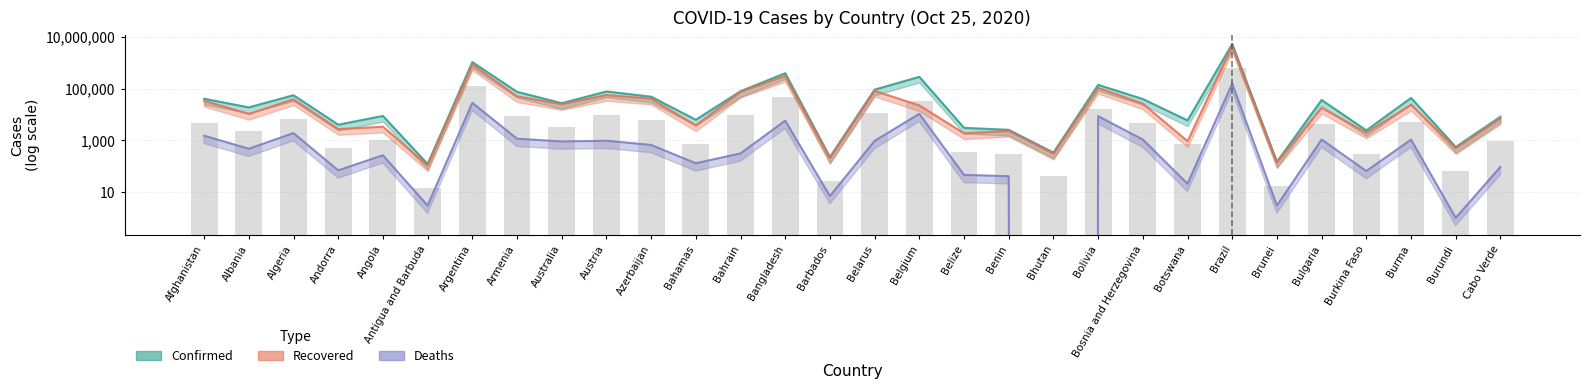

Reading left to right, transcribe all the data shown in this chart.

Confirmed: Afghanistan=40768	Albania=18858	Algeria=55880	Andorra=4038	Angola=8829	Antigua and Barbuda=122	Argentina=1069368	Armenia=75523	Australia=27499	Austria=78029	Azerbaijan=49013	Bahamas=6268	Bahrain=79574	Bangladesh=397507	Barbados=226	Belarus=91978	Belgium=287700	Belize=3050	Benin=2557	Bhutan=336	Bolivia=140612	Bosnia and Herzegovina=39758	Botswana=5923	Brazil=5353656	Brunei=148	Bulgaria=36519	Burkina Faso=2433	Burma=43788	Burundi=555	Cabo Verde=8198
Recovered: Afghanistan=34023	Albania=10548	Algeria=38932	Andorra=2729	Angola=3384	Antigua and Barbuda=107	Argentina=866695	Armenia=50701	Australia=25181	Austria=56791	Azerbaijan=41051	Bahamas=3795	Bahrain=76143	Bangladesh=313563	Barbados=207	Belarus=82670	Belgium=22517	Belize=1872	Benin=2330	Bhutan=306	Bolivia=107633	Bosnia and Herzegovina=26368	Botswana=927	Brazil=4526393	Brunei=143	Bulgaria=18102	Burkina Faso=1996	Burma=23708	Burundi=497	Cabo Verde=7034
Deaths: Afghanistan=1511	Albania=473	Algeria=1907	Andorra=69	Angola=265	Antigua and Barbuda=3	Argentina=28338	Armenia=1157	Australia=905	Austria=965	Azerbaijan=664	Bahamas=130	Bahrain=312	Bangladesh=5780	Barbados=7	Belarus=953	Belgium=10658	Belize=46	Benin=41	Bhutan=0	Bolivia=8608	Bosnia and Herzegovina=1075	Botswana=21	Brazil=156471	Brunei=3	Bulgaria=1077	Burkina Faso=65	Burma=1066	Burundi=1	Cabo Verde=94